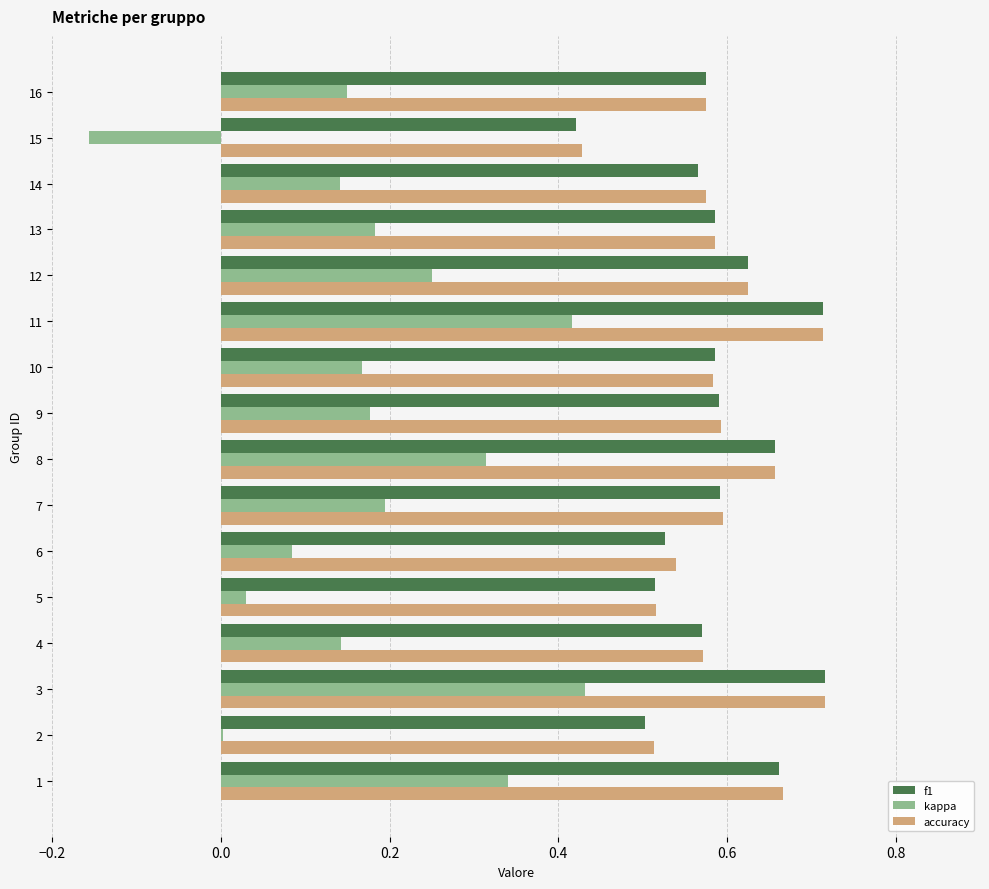

What is the total value across all series at 10?

1.3